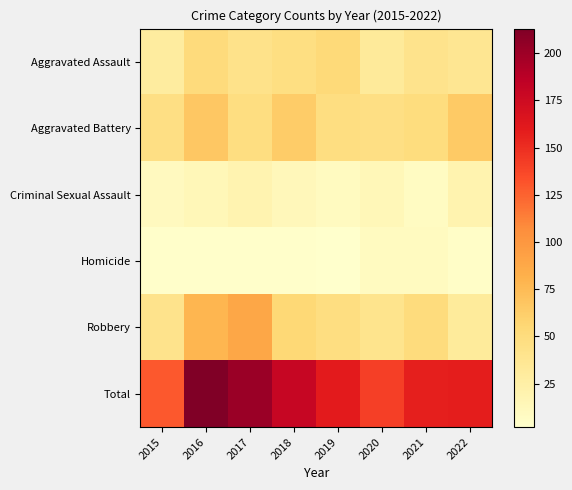

At how many categories does at least one series exceed 123?

8